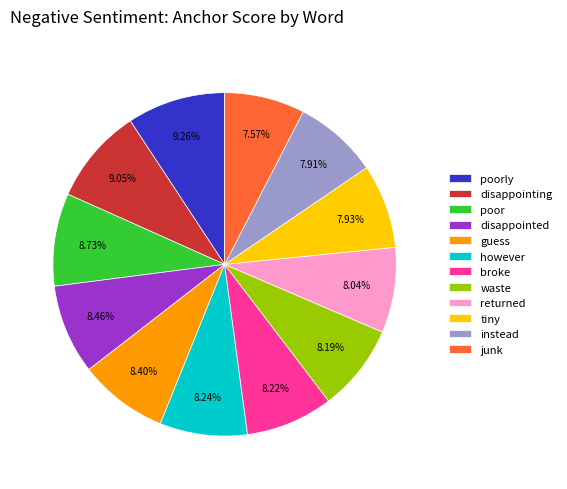

How many segments does this pie chart have?

12